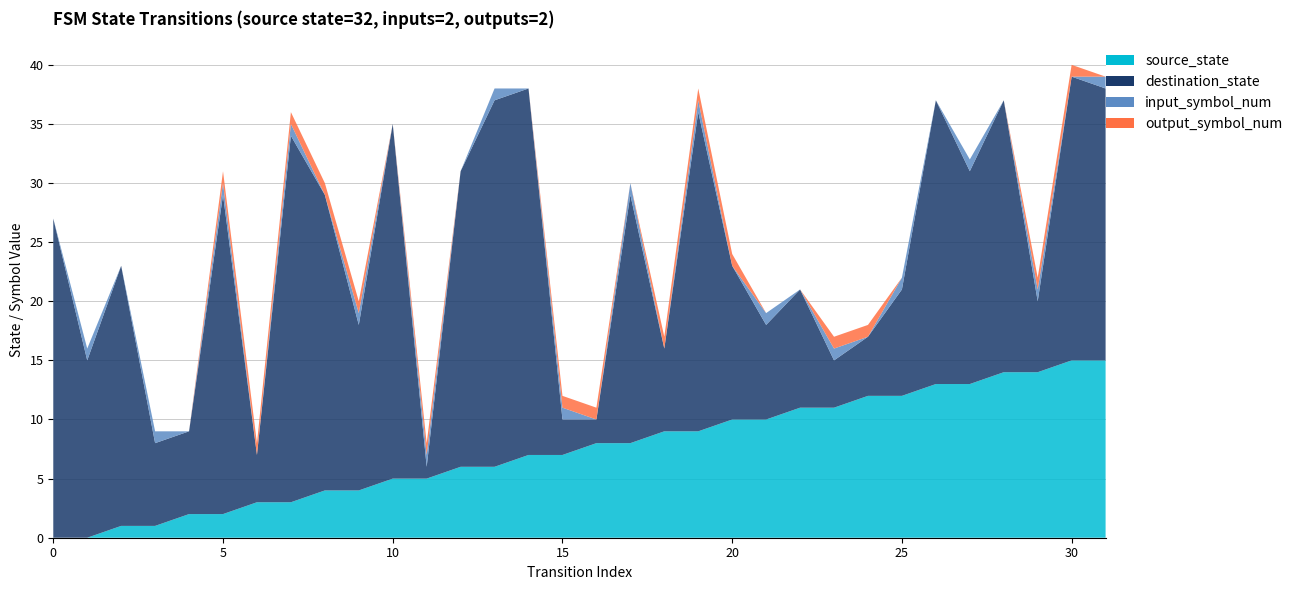

How many input_symbol_num values are between 0 and 1?

32